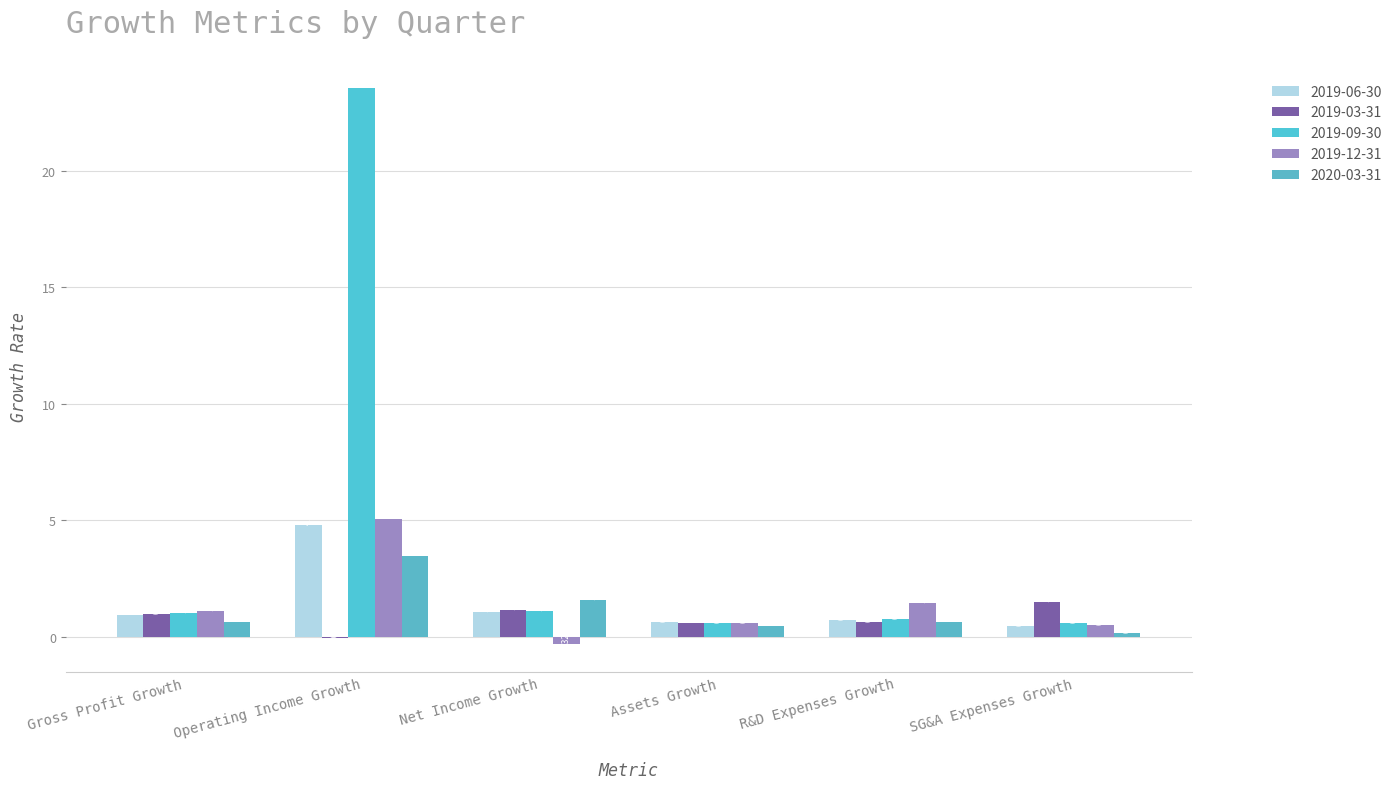

Rank the categories by 2019-09-30 value from lowest to highest.

Assets Growth, SG&A Expenses Growth, R&D Expenses Growth, Gross Profit Growth, Net Income Growth, Operating Income Growth